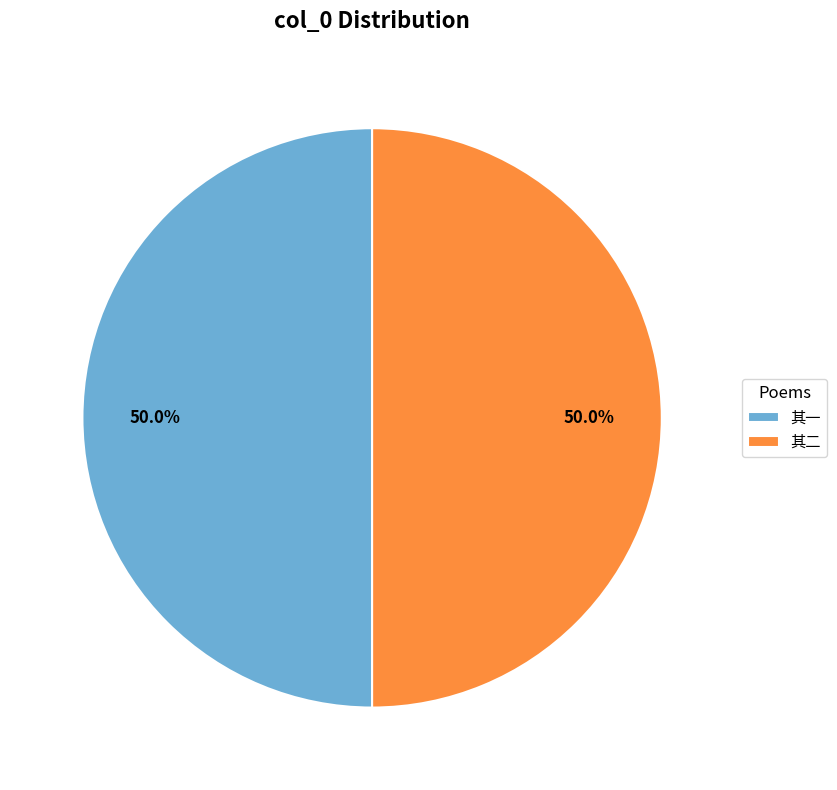

How many slices are in this pie chart?

2